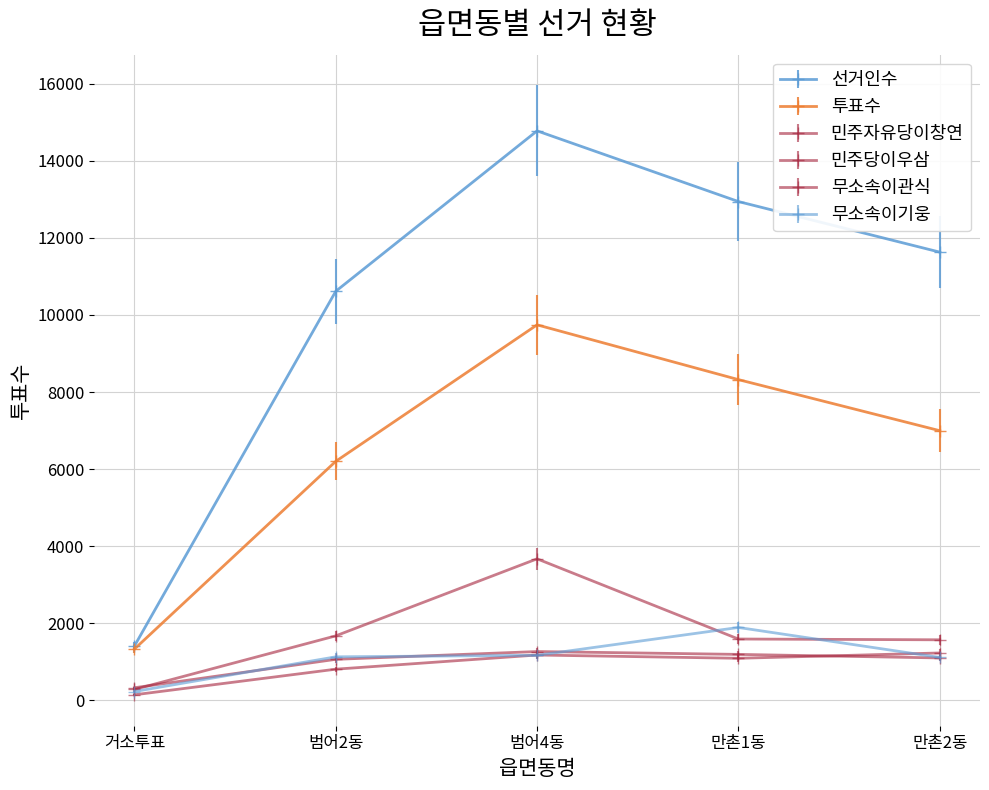

At which label is 민주당이우삼 closest to 682?

범어2동